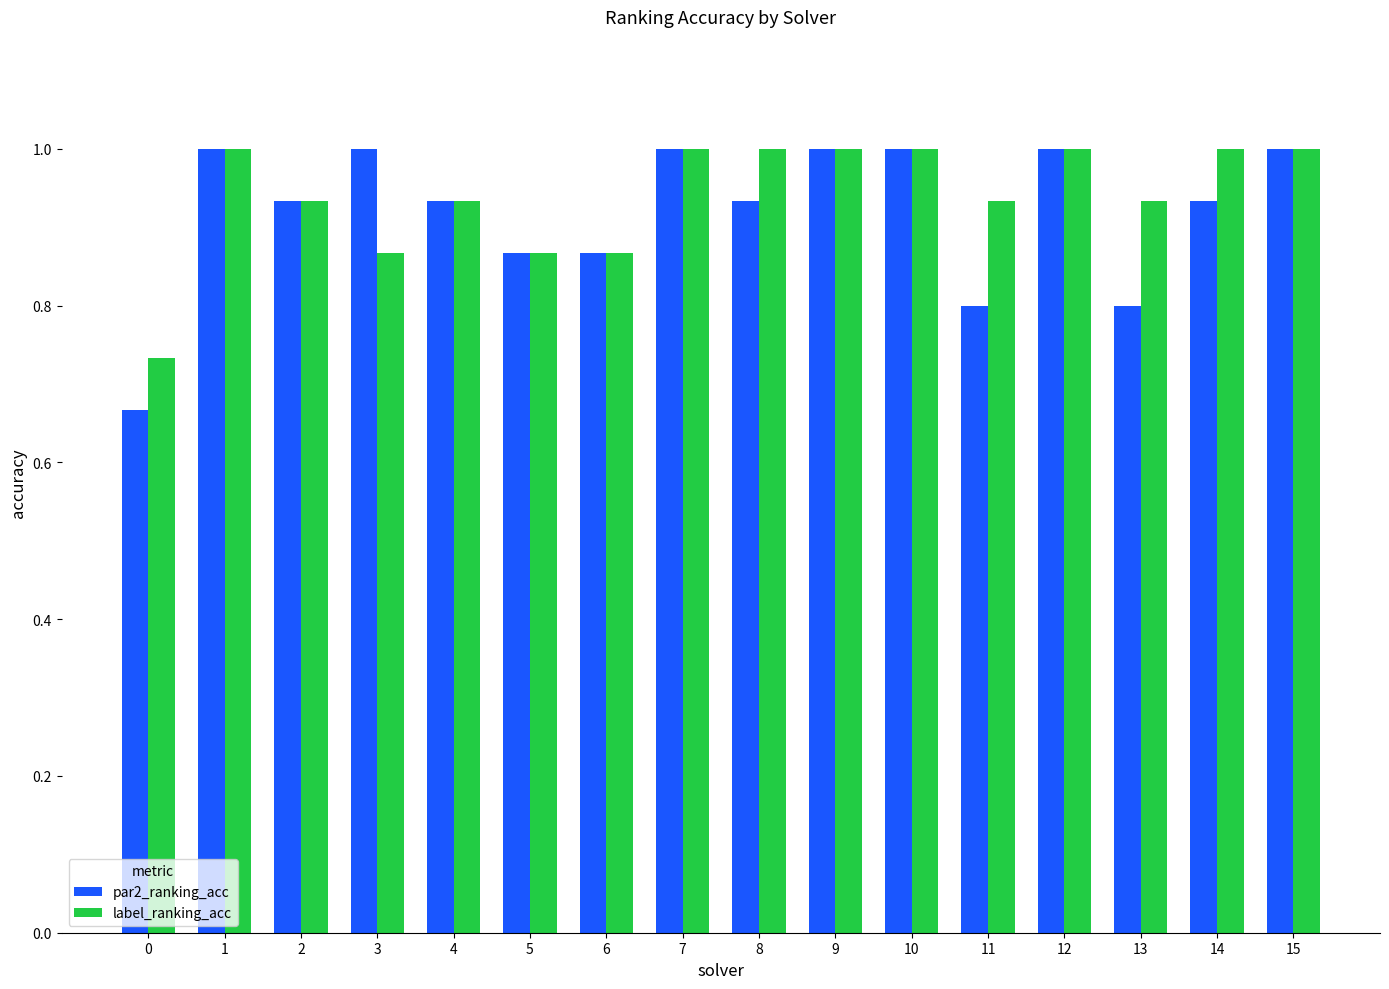

Is it true that par2_ranking_acc equals 1.0 at 15?

True